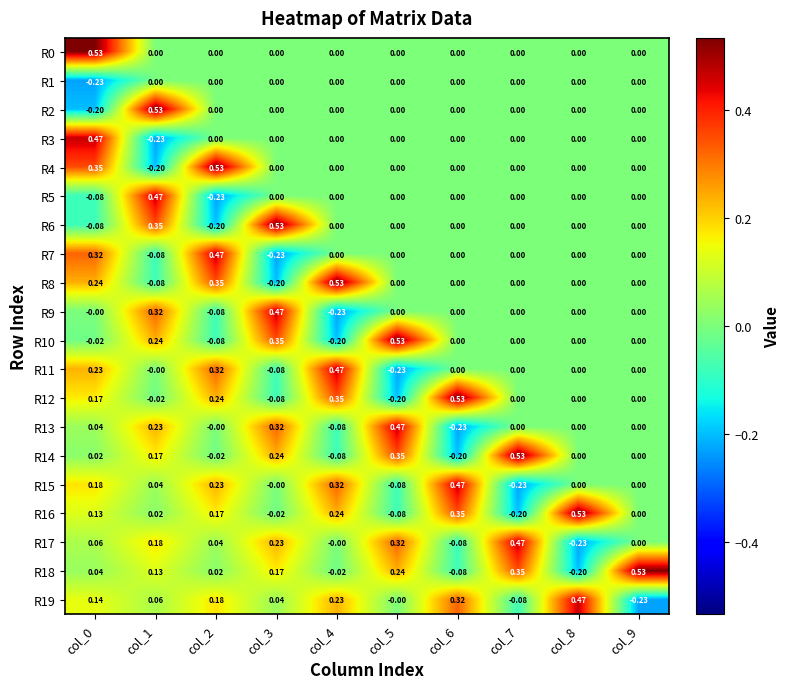

Is the value of R10 at col_0 greater than the value of R12 at col_5?

Yes